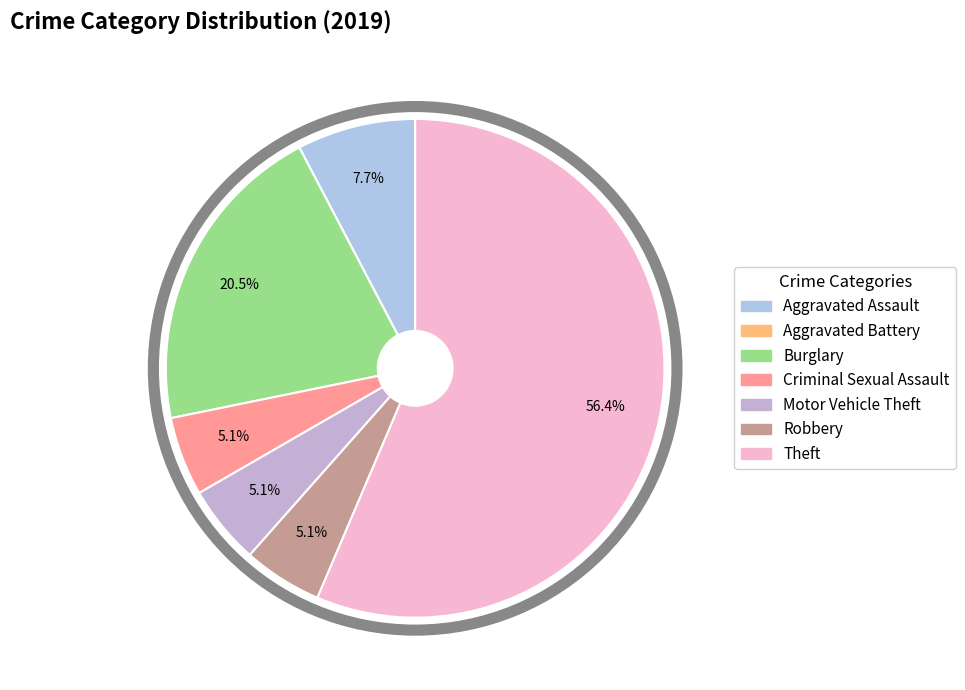

How many slices are in this pie chart?

7